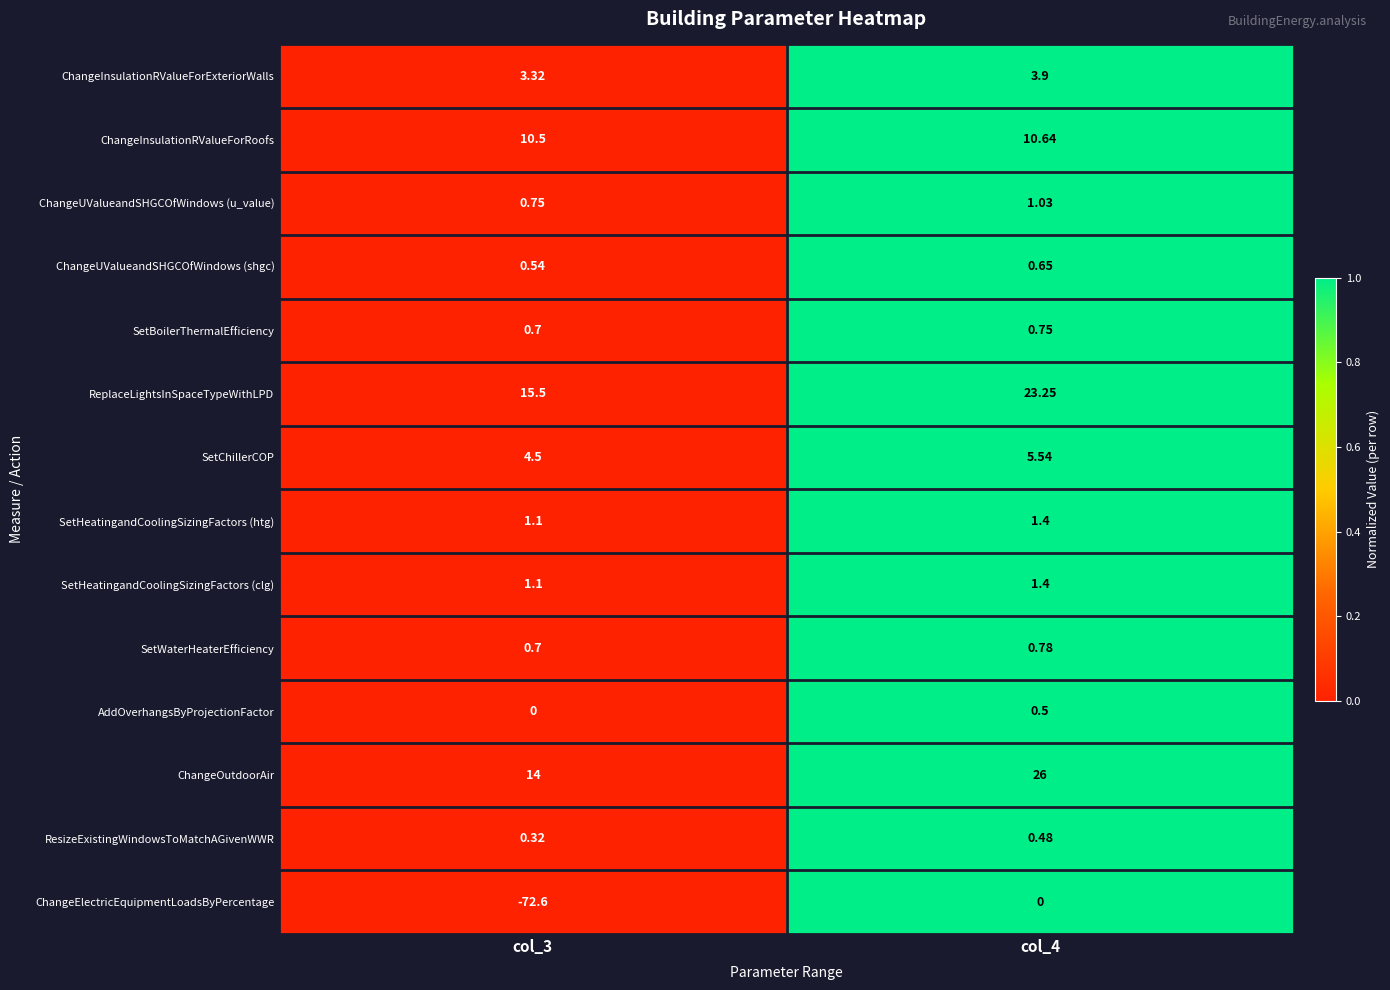

Which series has the largest range (max minus min)?

ChangeElectricEquipmentLoadsByPercentage